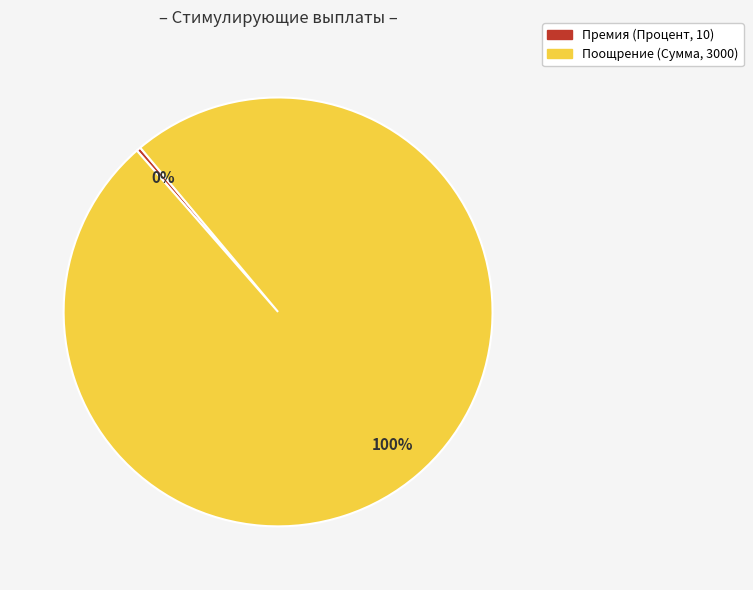

To the nearest percent, what is the combined percentage of Премия and Поощрение?

100%